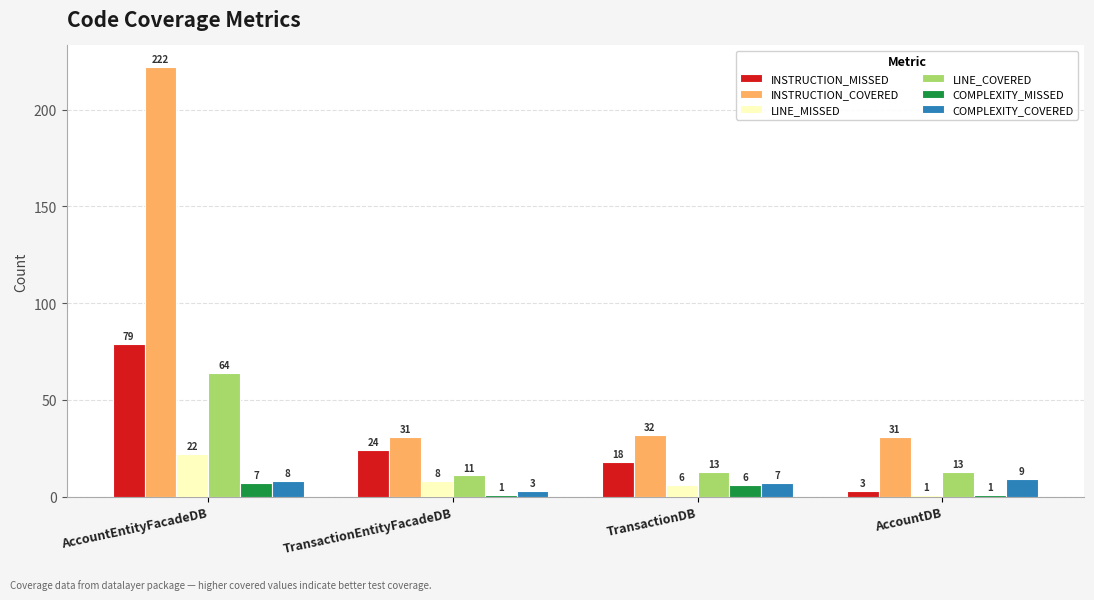

What is the difference between the LINE_COVERED values at TransactionDB and TransactionEntityFacadeDB?

2